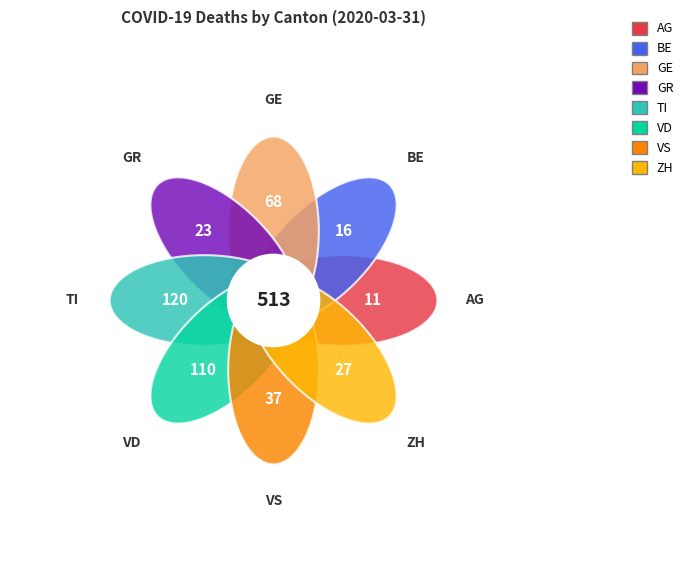

To the nearest percent, what is the difference between the GE and TI slice percentages?

13%